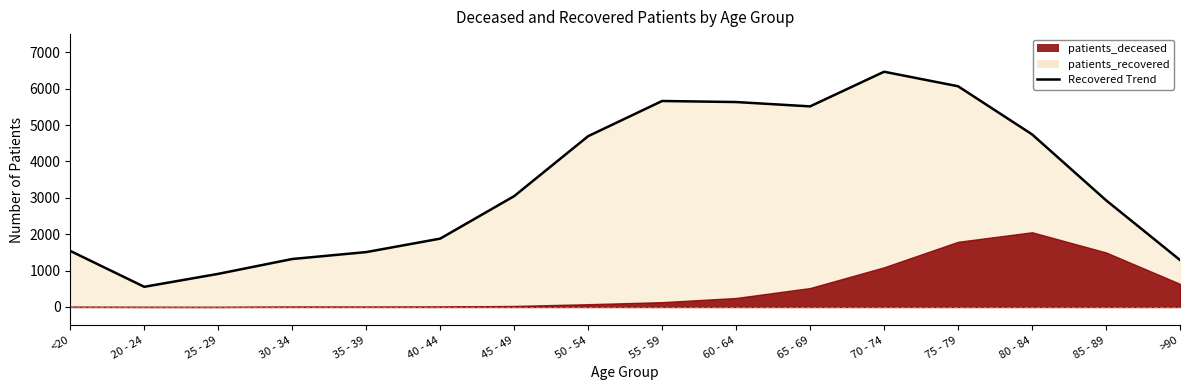

Does the chart have visible grid lines?

No